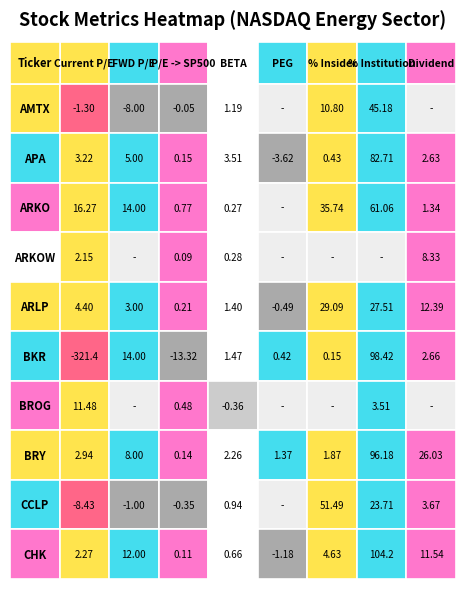

How many values in the ARKOW series exceed 0?

4